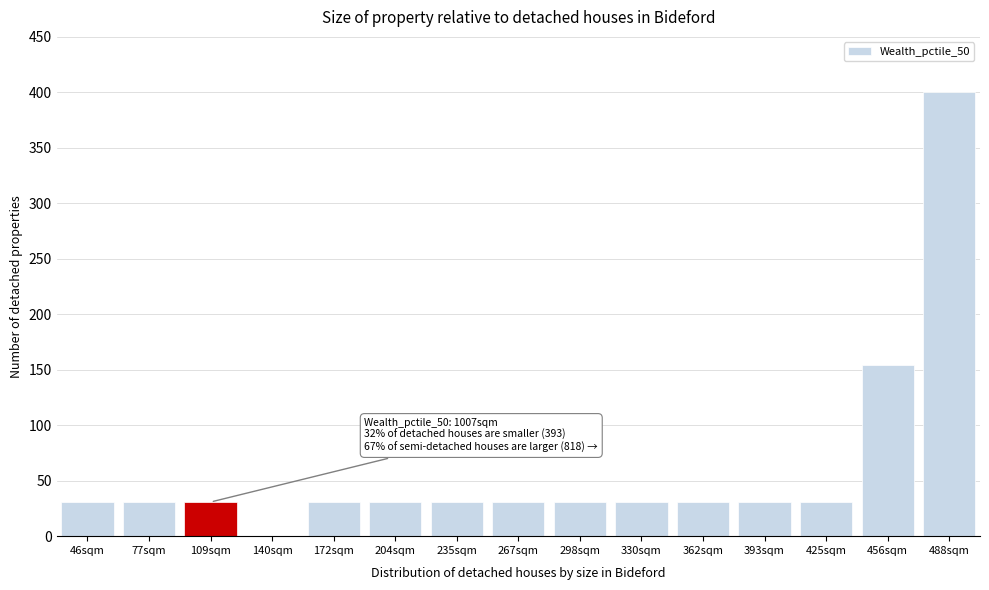

Reading right to left, list all the values displayed in this chart.

488sqm=400.0	456sqm=153.8	425sqm=30.8	393sqm=30.8	362sqm=30.8	330sqm=30.8	298sqm=30.8	267sqm=30.8	235sqm=30.8	204sqm=30.8	172sqm=30.8	140sqm=0.0	109sqm=30.8	77sqm=30.8	46sqm=30.8